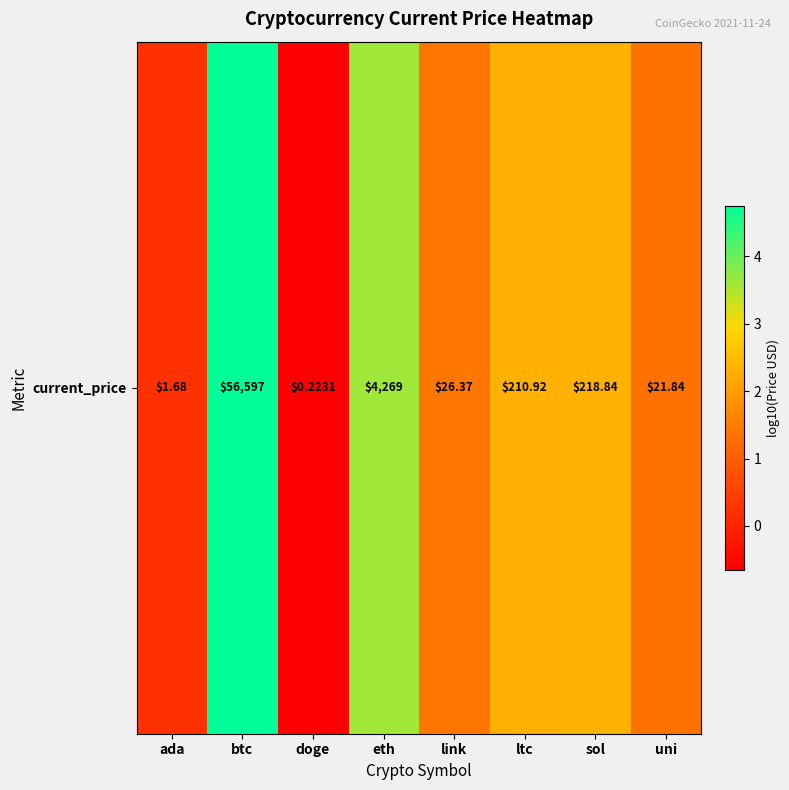

At which category does the chart reach its peak across all series?

btc